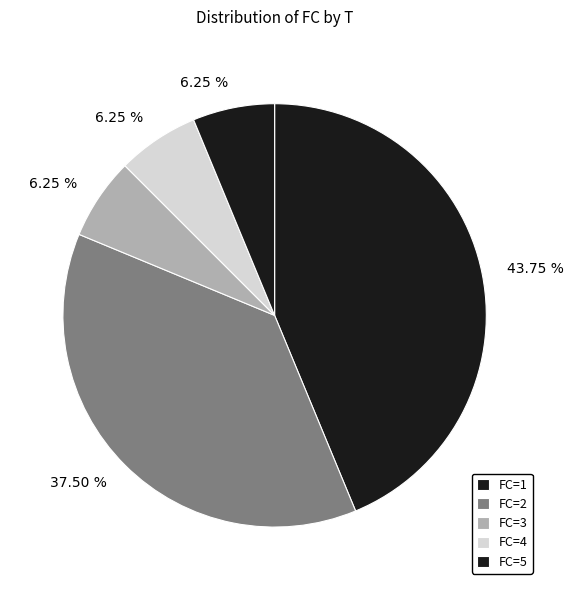

How many segments does this pie chart have?

5